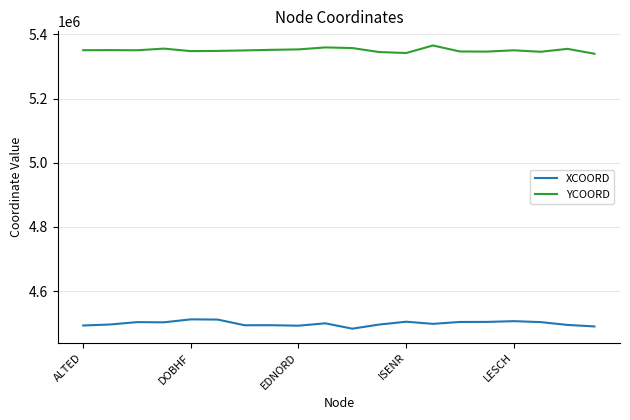

Which series has the largest total across all categories?

YCOORD